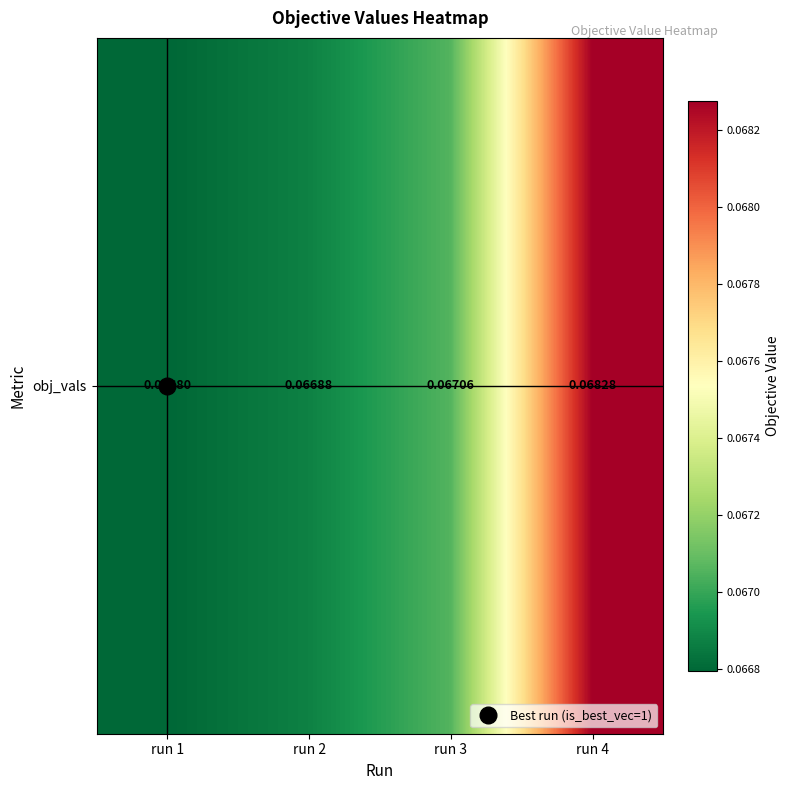

Which has a higher value, run 1 or run 4?

run 4